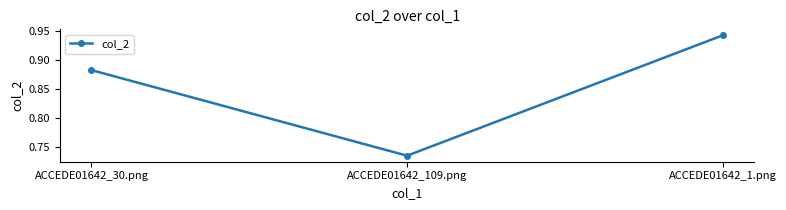

At which label is the value closest to 0?

ACCEDE01642_109.png